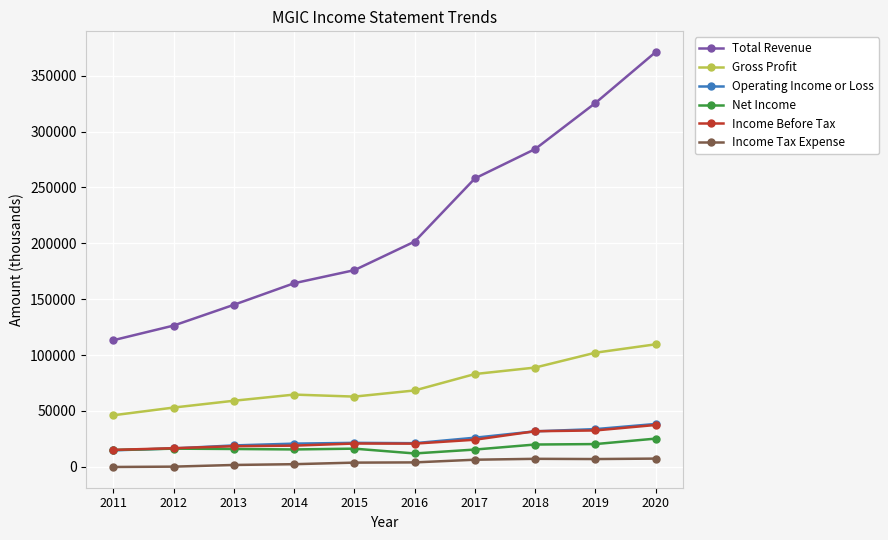

How many lines are shown in the chart?

6